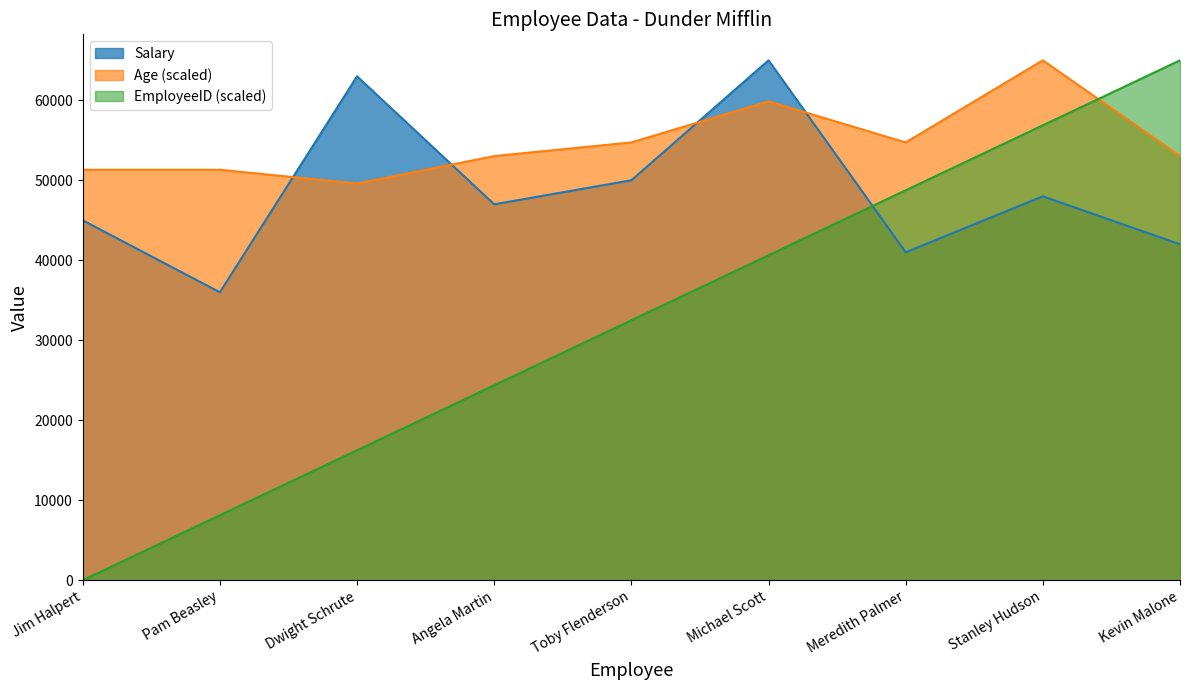

Reading left to right, extract all data points from this chart.

Salary: 45000.0	36000.0	63000.0	47000.0	50000.0	65000.0	41000.0	48000.0	42000.0
Age: 51315.8	51315.8	49605.3	53026.3	54736.8	59868.4	54736.8	65000.0	53026.3
EmployeeID: 0.0	8125.0	16250.0	24375.0	32500.0	40625.0	48750.0	56875.0	65000.0